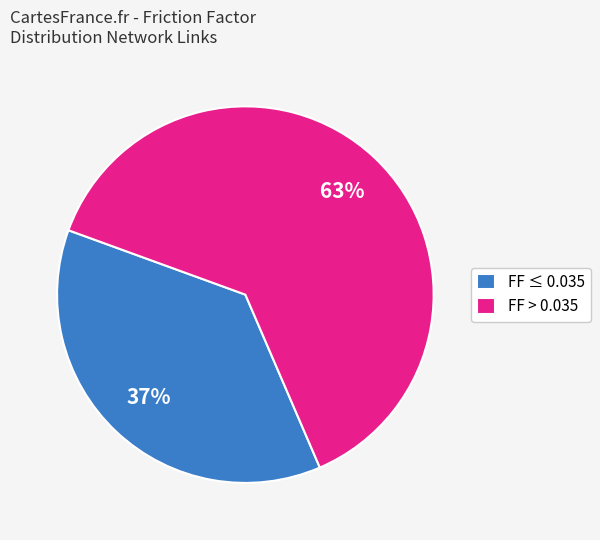

Does any single category account for the majority?

Yes